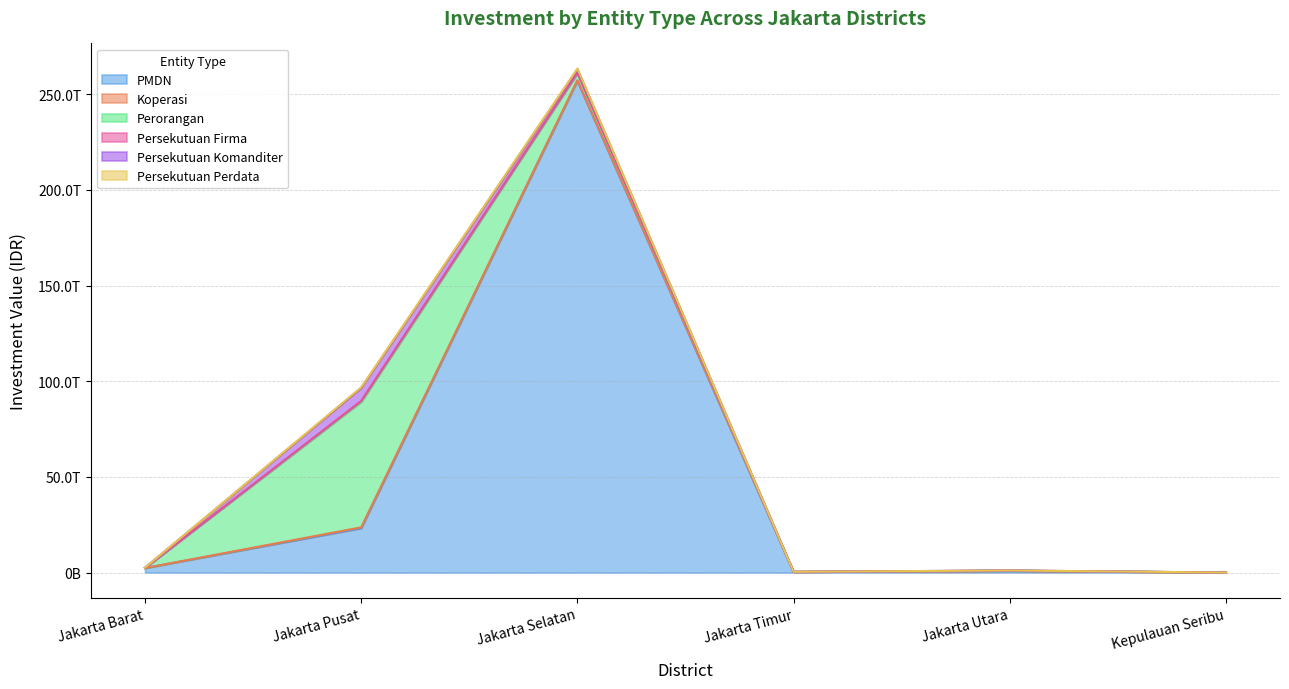

List the labels in order of PMDN_y value, smallest first.

Kepulauan Seribu, Jakarta Timur, Jakarta Utara, Jakarta Barat, Jakarta Pusat, Jakarta Selatan